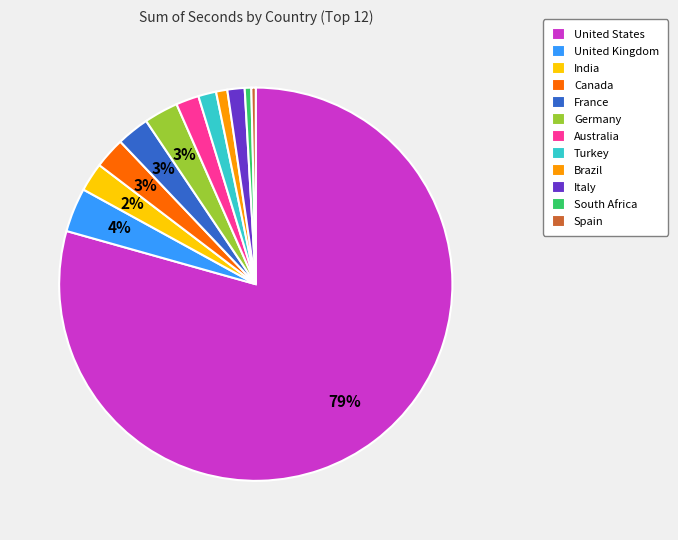

To the nearest percent, what portion does Turkey represent?

1%